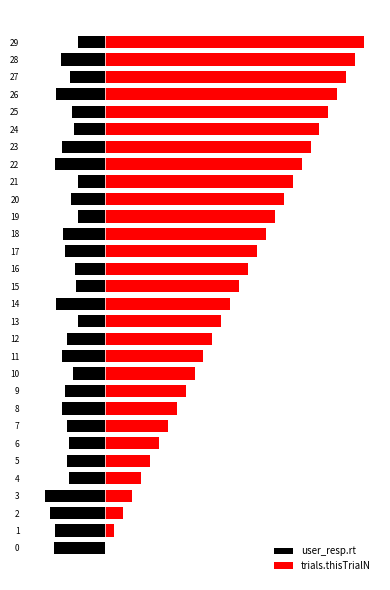

Are the bars horizontal?

Yes